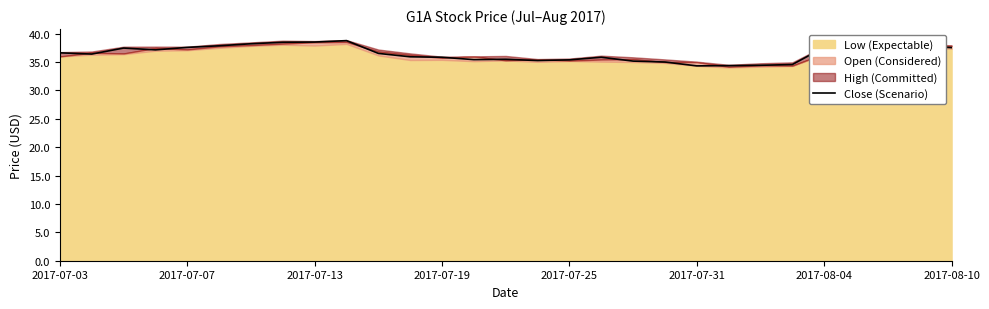

What is the highest value of the Close (Scenario) series?

38.8